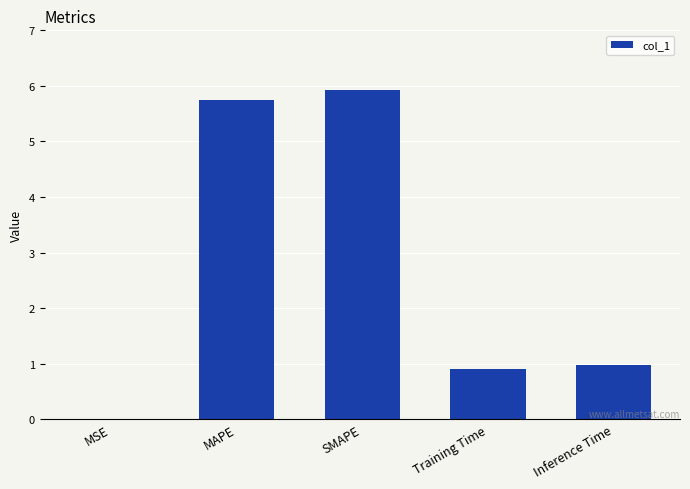

What is the greatest value displayed?

5.9